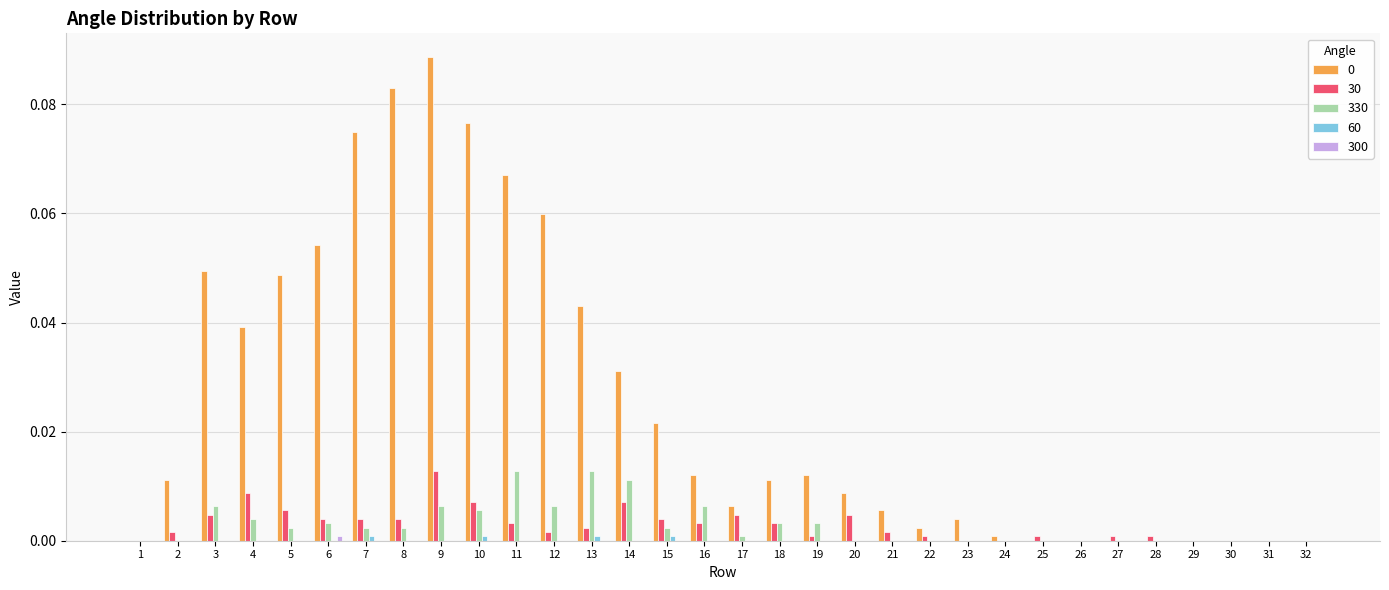

True or false: 0 has a value of 0.1 at 32.

False